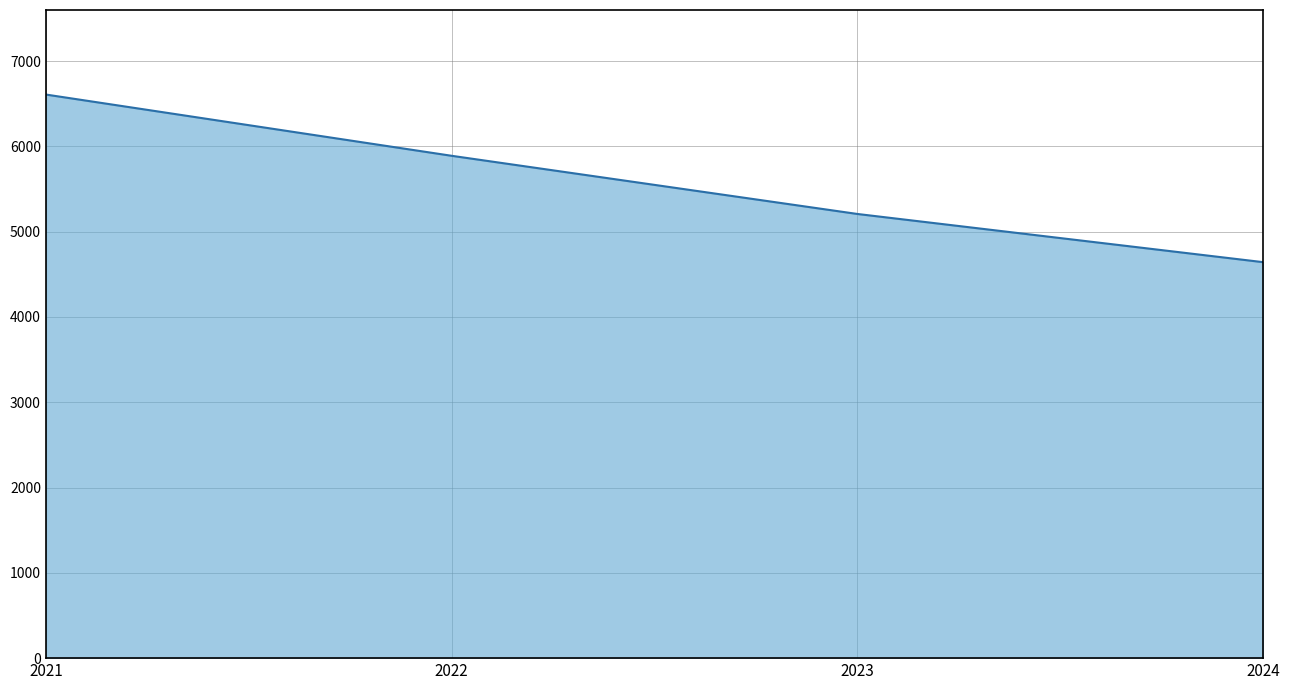

Reading right to left, extract all data points from this chart.

4642	5207	5889	6607